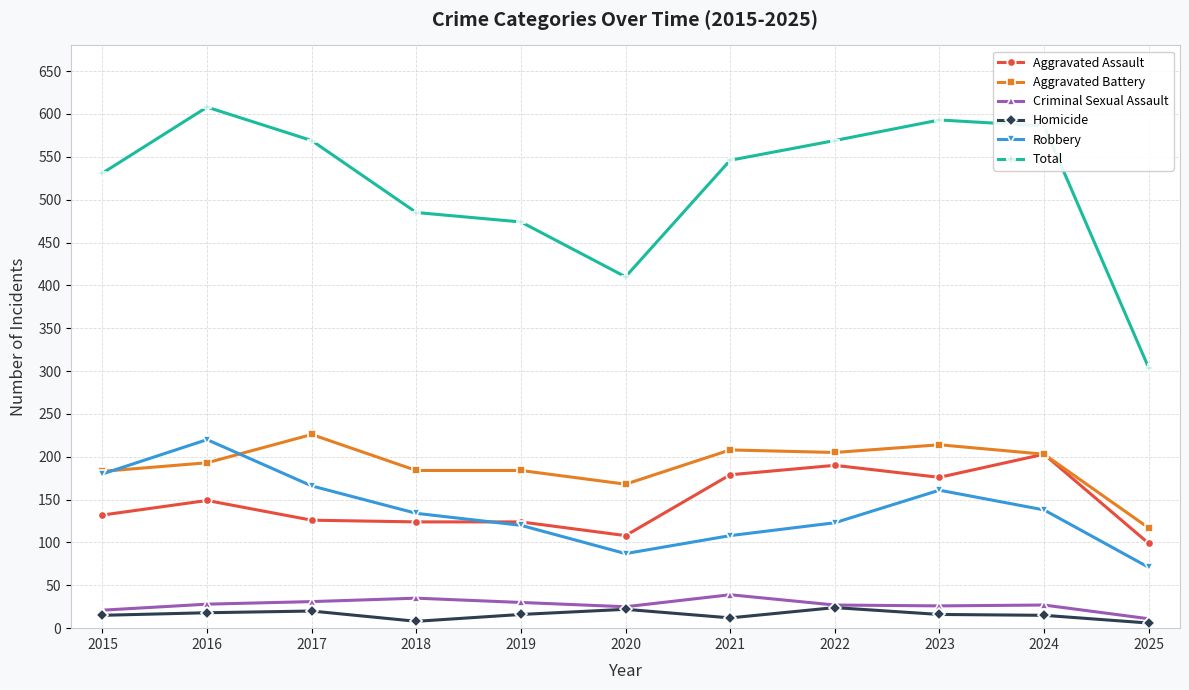

Between 2019 and 2021, which series saw the biggest shift?

Total